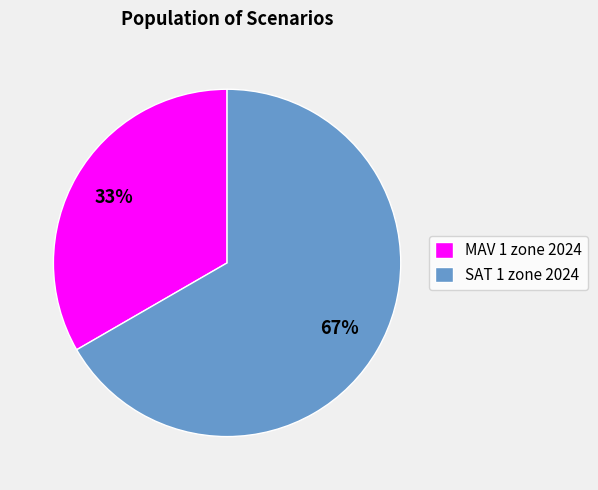

Do MAV 1 zone 2024 and SAT 1 zone 2024 together represent more than half of the pie?

Yes